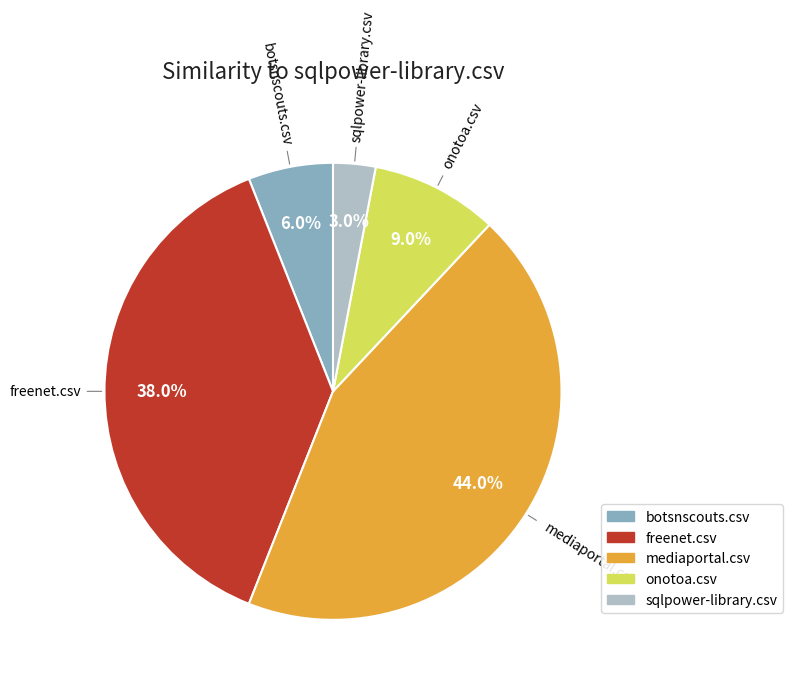

To the nearest percent, what is the difference between the largest and smallest slice percentages?

41%